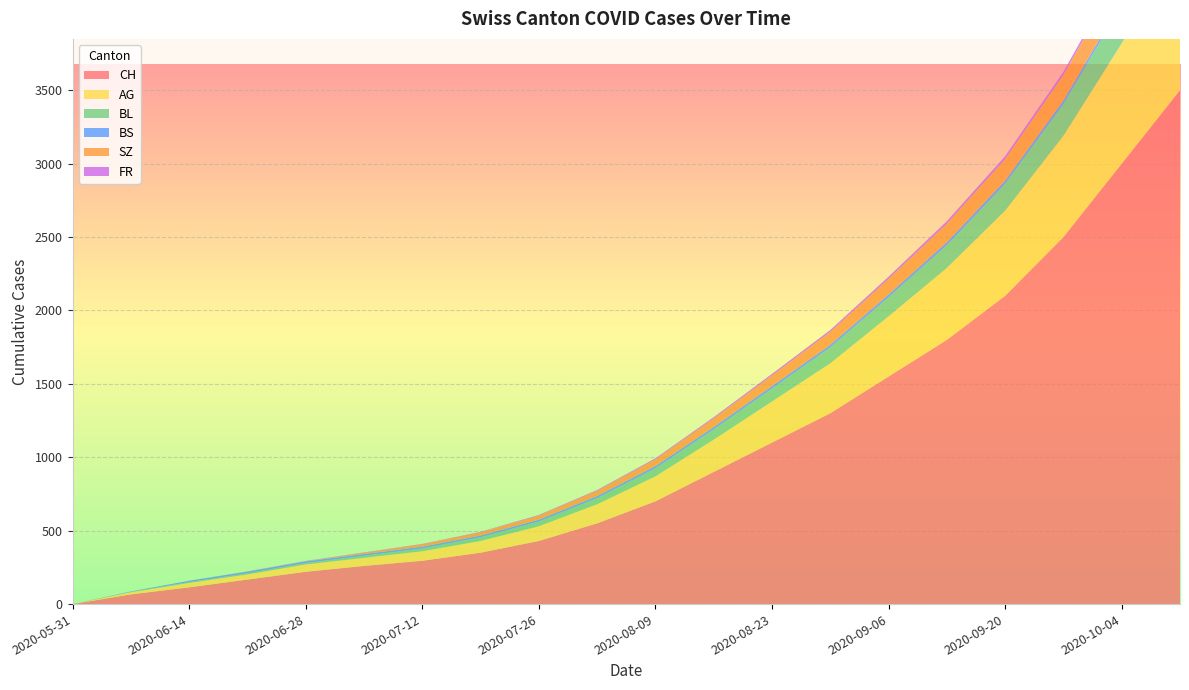

Reading left to right, list all the values displayed in this chart.

CH: 2020-05-31=0	2020-06-07=66	2020-06-14=114	2020-06-21=167	2020-06-28=220	2020-07-05=260	2020-07-12=295	2020-07-19=350	2020-07-26=430	2020-08-02=550	2020-08-09=700	2020-08-16=900	2020-08-23=1100	2020-08-30=1300	2020-09-06=1550	2020-09-13=1800	2020-09-20=2100	2020-09-27=2500	2020-10-04=3000	2020-10-11=3500
AG: 2020-05-31=0	2020-06-07=15	2020-06-14=30	2020-06-21=35	2020-06-28=50	2020-07-05=55	2020-07-12=65	2020-07-19=80	2020-07-26=100	2020-08-02=130	2020-08-09=170	2020-08-16=220	2020-08-23=280	2020-08-30=340	2020-09-06=410	2020-09-13=490	2020-09-20=580	2020-09-27=690	2020-10-04=820	2020-10-11=960
BL: 2020-05-31=0	2020-06-07=2	2020-06-14=6	2020-06-21=8	2020-06-28=10	2020-07-05=14	2020-07-12=19	2020-07-19=25	2020-07-26=32	2020-08-02=42	2020-08-09=55	2020-08-16=70	2020-08-23=88	2020-08-30=108	2020-09-06=130	2020-09-13=155	2020-09-20=183	2020-09-27=218	2020-10-04=260	2020-10-11=305
BS: 2020-05-31=0	2020-06-07=3	2020-06-14=9	2020-06-21=11	2020-06-28=11	2020-07-05=12	2020-07-12=12	2020-07-19=12	2020-07-26=13	2020-08-02=14	2020-08-09=15	2020-08-16=16	2020-08-23=17	2020-08-30=18	2020-09-06=19	2020-09-13=20	2020-09-20=21	2020-09-27=22	2020-10-04=23	2020-10-11=24
SZ: 2020-05-31=0	2020-06-07=0	2020-06-14=0	2020-06-21=1	2020-06-28=1	2020-07-05=9	2020-07-12=17	2020-07-19=22	2020-07-26=28	2020-08-02=36	2020-08-09=46	2020-08-16=58	2020-08-23=72	2020-08-30=88	2020-09-06=106	2020-09-13=126	2020-09-20=148	2020-09-27=175	2020-10-04=208	2020-10-11=244
FR: 2020-05-31=0	2020-06-07=0	2020-06-14=0	2020-06-21=1	2020-06-28=2	2020-07-05=2	2020-07-12=2	2020-07-19=3	2020-07-26=4	2020-08-02=5	2020-08-09=7	2020-08-16=9	2020-08-23=11	2020-08-30=13	2020-09-06=15	2020-09-13=17	2020-09-20=19	2020-09-27=21	2020-10-04=23	2020-10-11=25